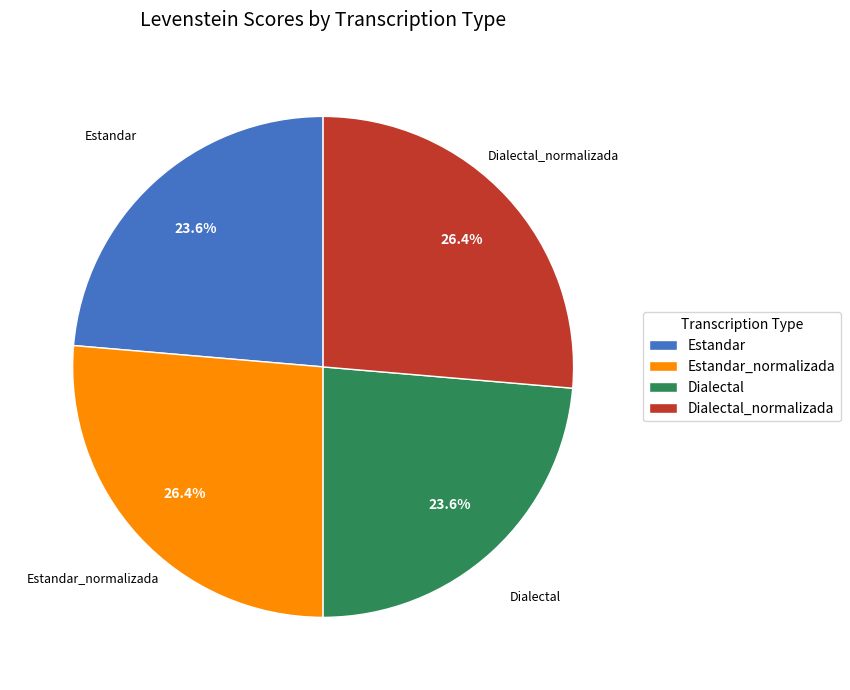

To the nearest percent, what portion does Dialectal represent?

24%